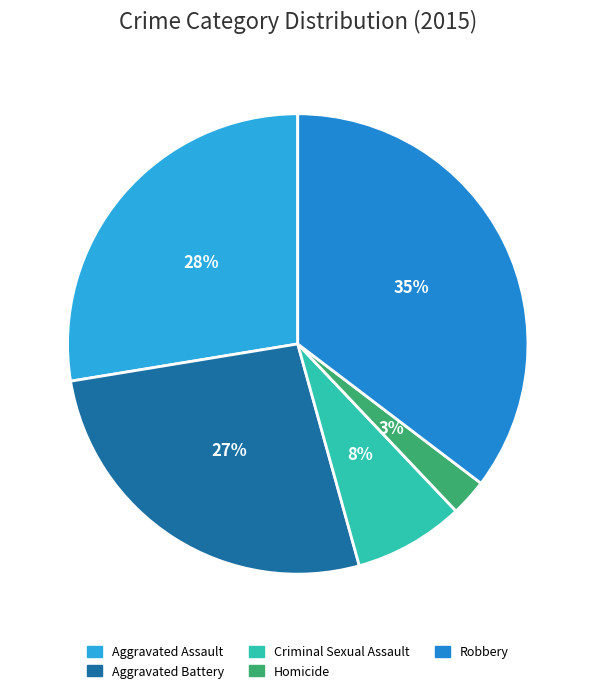

Count the number of slices in the pie.

5